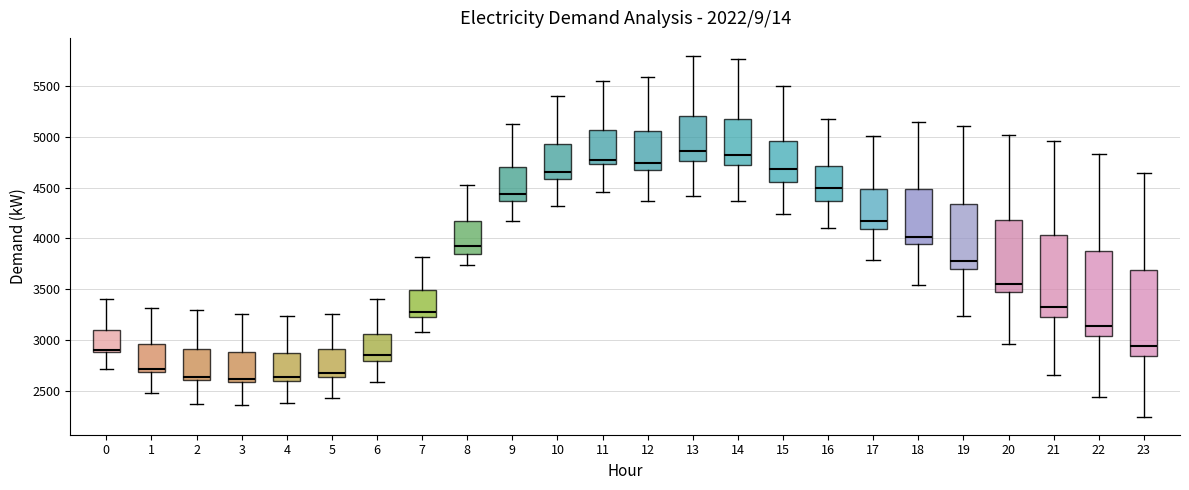

Reading left to right, read every box against the y-axis: the position of its median line, the range the box covers, and the ends of its whiskers. The values are not printed on the chart, so give them approximately, as read against the axis.

0: median 2900 (just above the box's lower edge), box 2900 to 3100, whiskers 2700 to 3400
1: median 2700 (just above the box's lower edge), box 2700 to 2950, whiskers 2450 to 3300
2: median 2650, box 2600 to 2900, whiskers 2350 to 3300
3: median 2600 (just above the box's lower edge), box 2600 to 2900, whiskers 2350 to 3250
4: median 2650, box 2600 to 2850, whiskers 2400 to 3250
5: median 2700, box 2650 to 2900, whiskers 2450 to 3250
6: median 2850, box 2800 to 3050, whiskers 2600 to 3400
7: median 3300, box 3250 to 3500, whiskers 3100 to 3800
8: median 3950, box 3850 to 4200, whiskers 3750 to 4550
9: median 4450, box 4350 to 4700, whiskers 4150 to 5150
10: median 4650, box 4600 to 4950, whiskers 4300 to 5400
11: median 4750 (just above the box's lower edge), box 4750 to 5050, whiskers 4450 to 5550
12: median 4750, box 4650 to 5050, whiskers 4350 to 5600
13: median 4850, box 4750 to 5200, whiskers 4400 to 5800
14: median 4800, box 4700 to 5150, whiskers 4350 to 5750
15: median 4700, box 4550 to 4950, whiskers 4250 to 5500
16: median 4500, box 4350 to 4700, whiskers 4100 to 5200
17: median 4150, box 4100 to 4500, whiskers 3800 to 5000
18: median 4000, box 3950 to 4500, whiskers 3550 to 5150
19: median 3750, box 3700 to 4350, whiskers 3250 to 5100
20: median 3550, box 3450 to 4200, whiskers 2950 to 5000
21: median 3300, box 3250 to 4050, whiskers 2650 to 4950
22: median 3150, box 3050 to 3850, whiskers 2450 to 4850
23: median 2950, box 2850 to 3700, whiskers 2250 to 4650